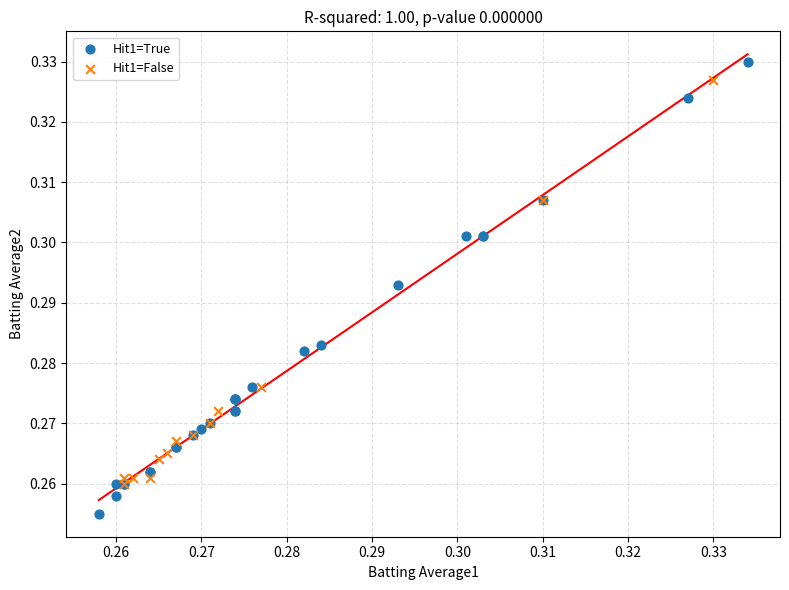

Which series has the largest Y range (max minus min)?

Hit1=True